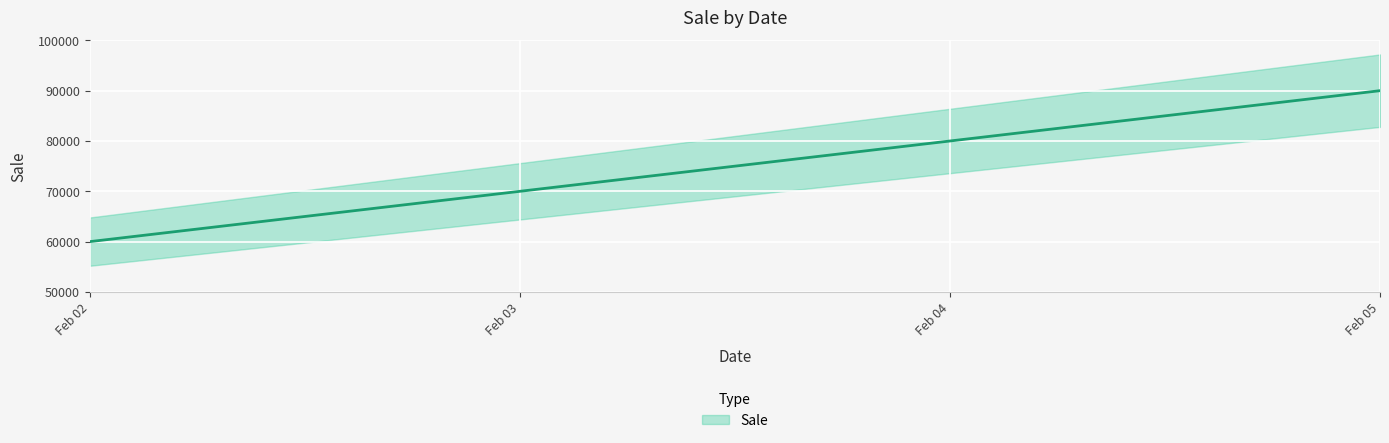

Reading left to right, extract all data points from this chart.

60000	70000	80000	90000